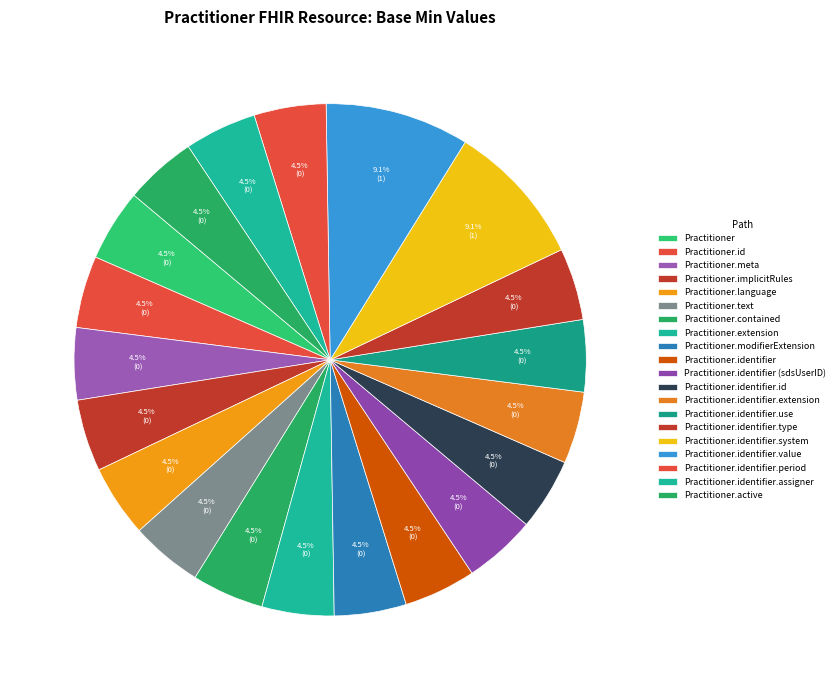

What portion of the pie excludes Practitioner.identifier.extension?

95.5%